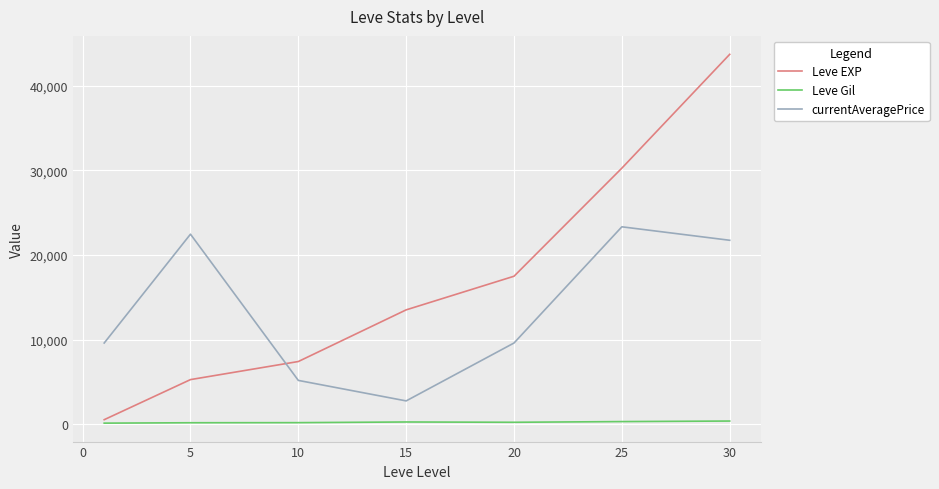

List the series in order of their peak value, highest first.

Leve EXP, currentAveragePrice, Leve Gil